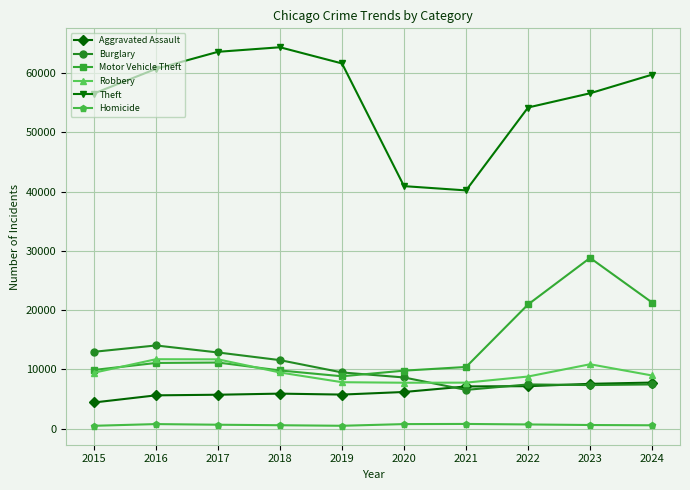

What is the value of the Burglary point at the 10th from the left?

7465